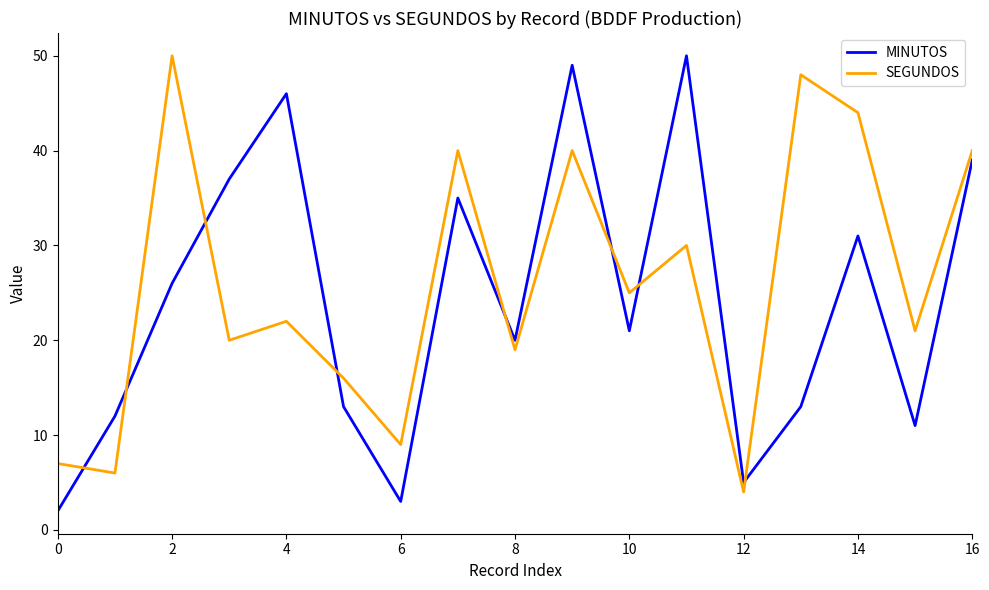

Which series has the largest range (max minus min)?

MINUTOS